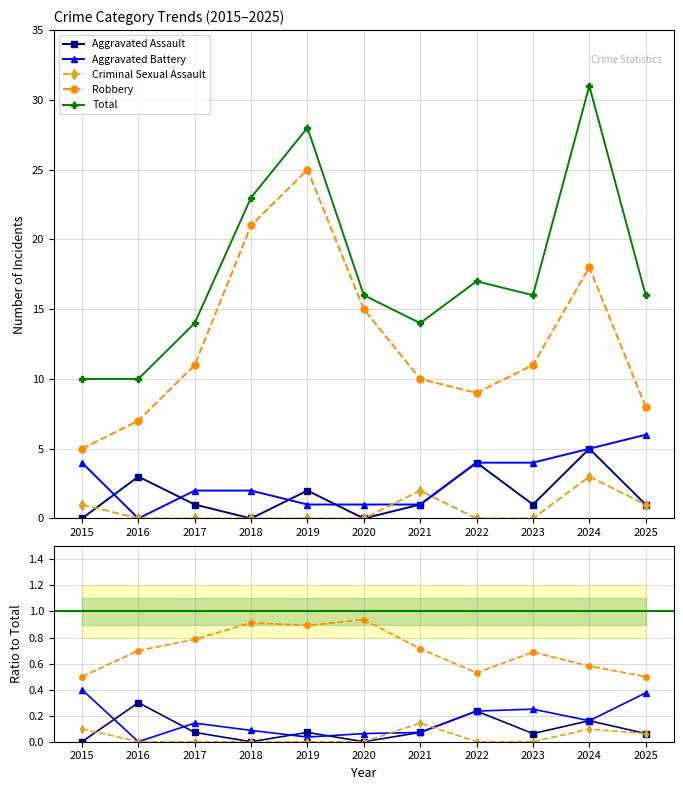

Reading left to right, what are all the values shown in this chart?

Aggravated Assault: 2015=0.0	2016=0.3	2017=0.1	2018=0.0	2019=0.1	2020=0.0	2021=0.1	2022=0.2	2023=0.1	2024=0.2	2025=0.1
Aggravated Battery: 2015=0.4	2016=0.0	2017=0.1	2018=0.1	2019=0.0	2020=0.1	2021=0.1	2022=0.2	2023=0.2	2024=0.2	2025=0.4
Criminal Sexual Assault: 2015=0.1	2016=0.0	2017=0.0	2018=0.0	2019=0.0	2020=0.0	2021=0.1	2022=0.0	2023=0.0	2024=0.1	2025=0.1
Robbery: 2015=0.5	2016=0.7	2017=0.8	2018=0.9	2019=0.9	2020=0.9	2021=0.7	2022=0.5	2023=0.7	2024=0.6	2025=0.5
Total: 2015=10.0	2016=10.0	2017=14.0	2018=23.0	2019=28.0	2020=16.0	2021=14.0	2022=17.0	2023=16.0	2024=31.0	2025=16.0